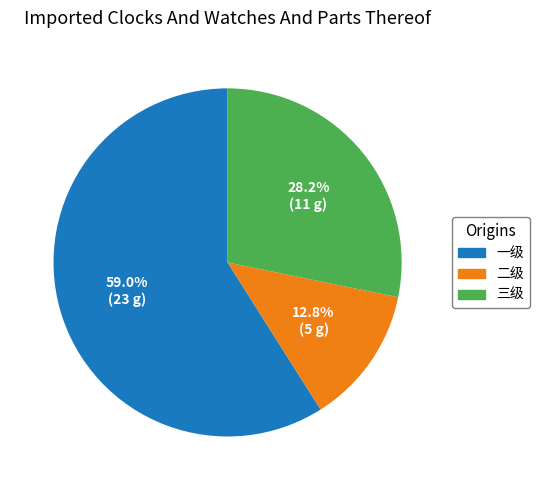

How many slices are in this pie chart?

3